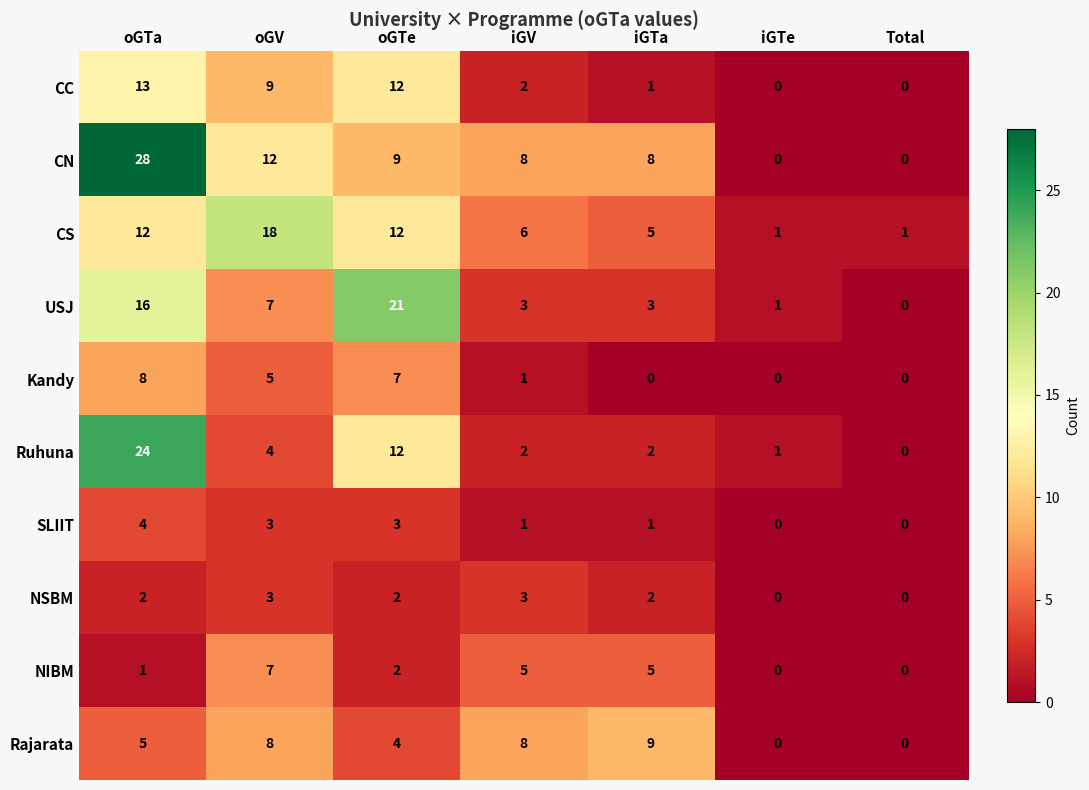

At which label does CN first exceed 8?

oGTa